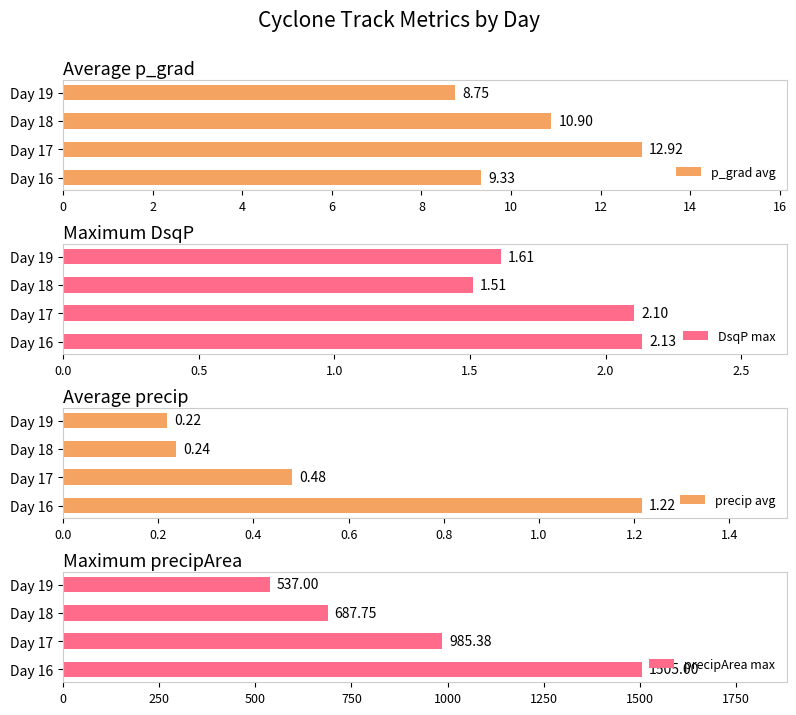

Which category has the lowest value in the DsqP max series?

Day 18